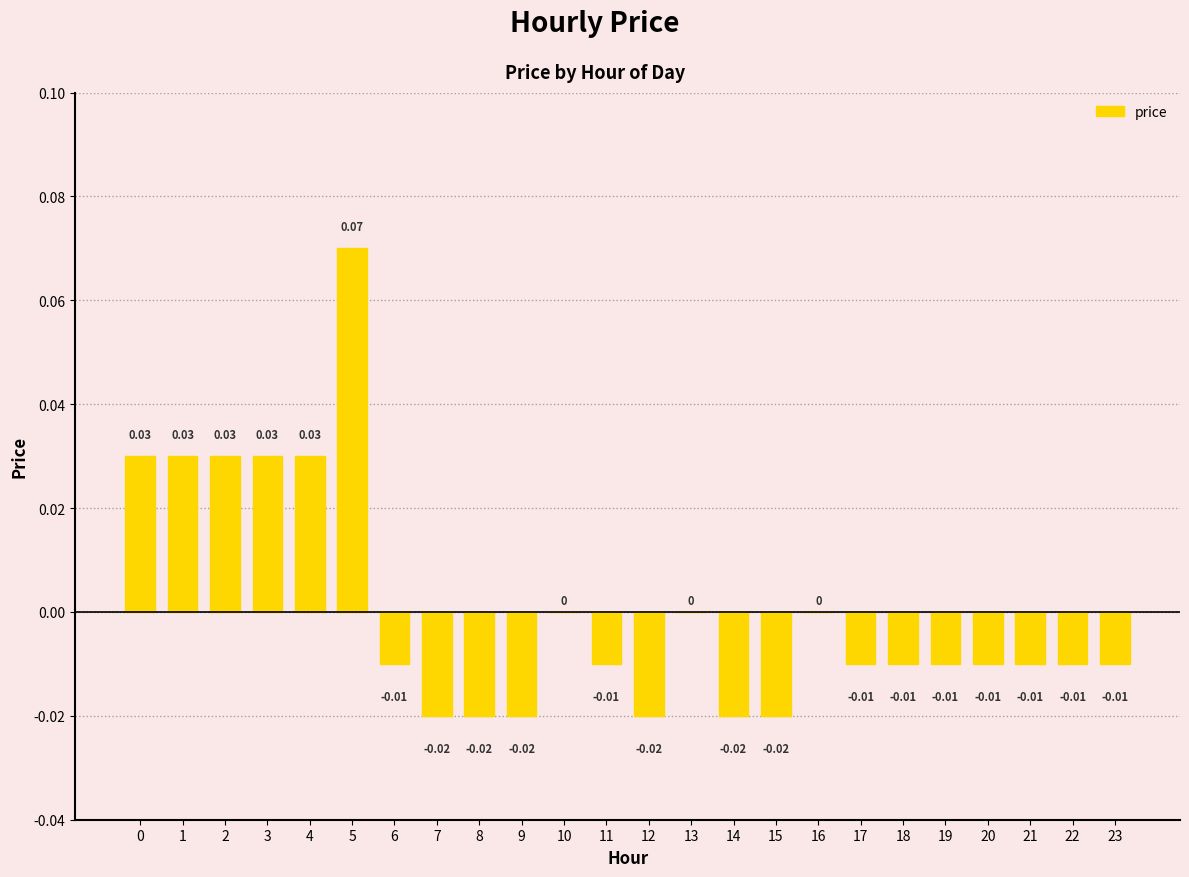

How many series are shown in this chart?

1